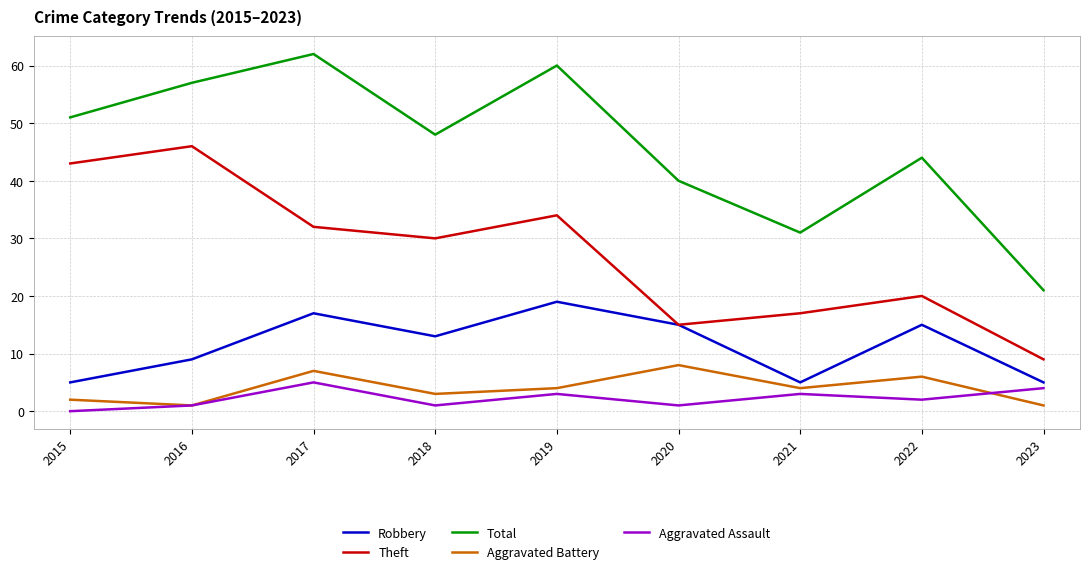

True or false: Aggravated Assault and Aggravated Battery intersect in this chart.

True